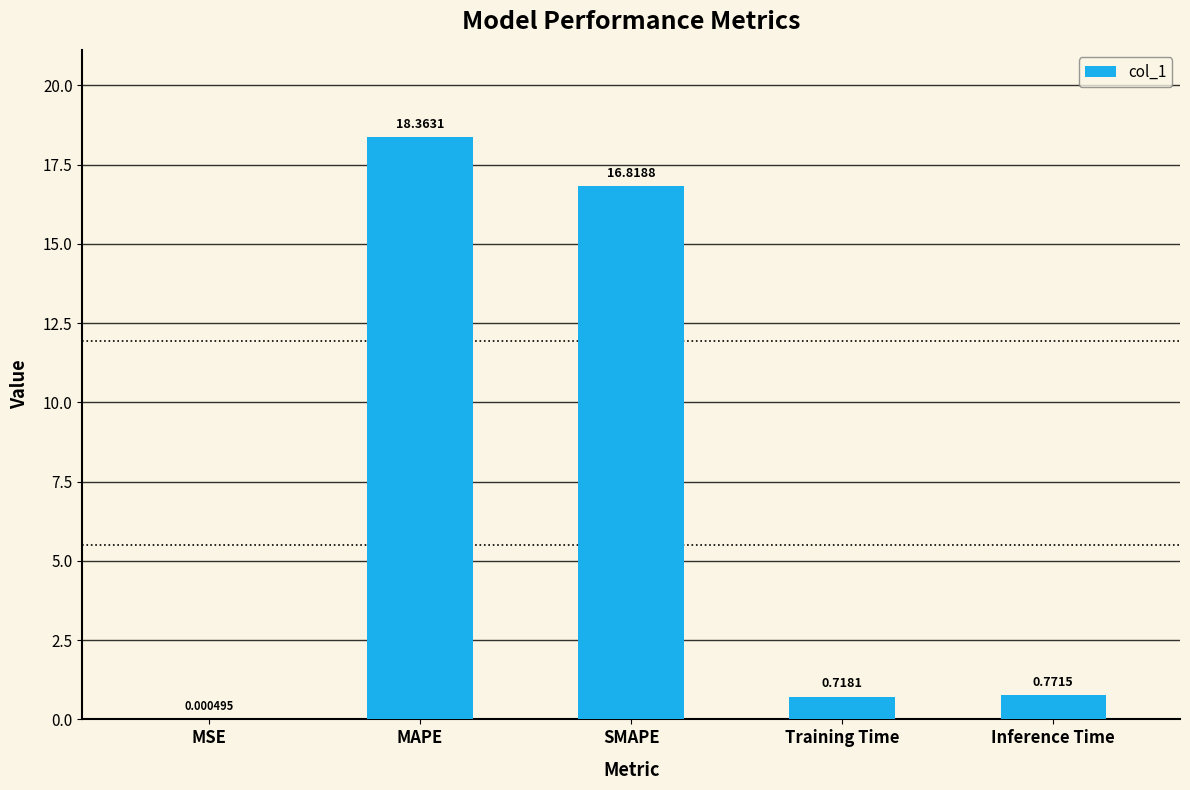

What is the sum of the values at SMAPE and MSE?

16.8